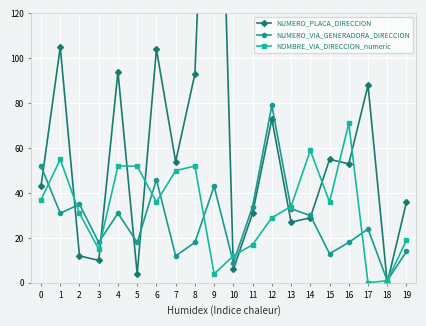

Rank the categories by NUMERO_PLACA_DIRECCION value from lowest to highest.

18, 5, 10, 3, 2, 13, 14, 11, 19, 0, 16, 7, 15, 12, 17, 8, 4, 6, 1, 9